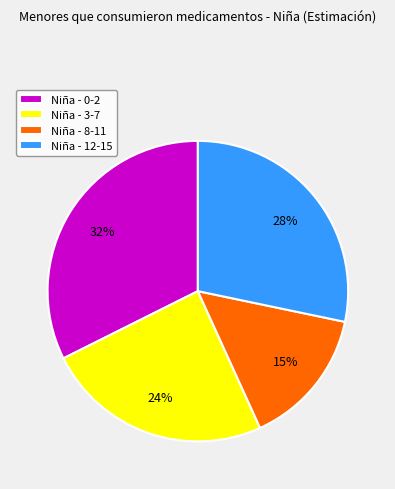

Is there a majority slice in this chart?

No